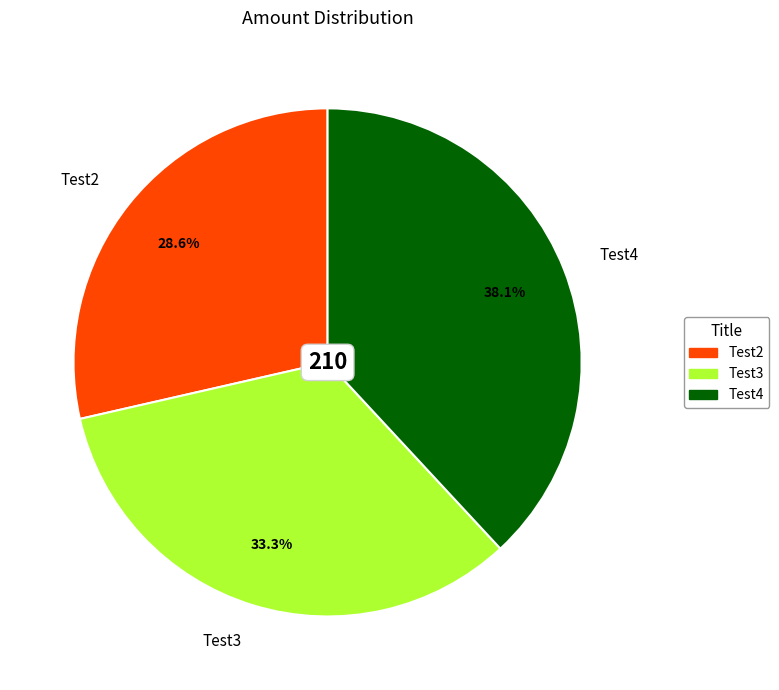

Which slice is the largest?

Test4